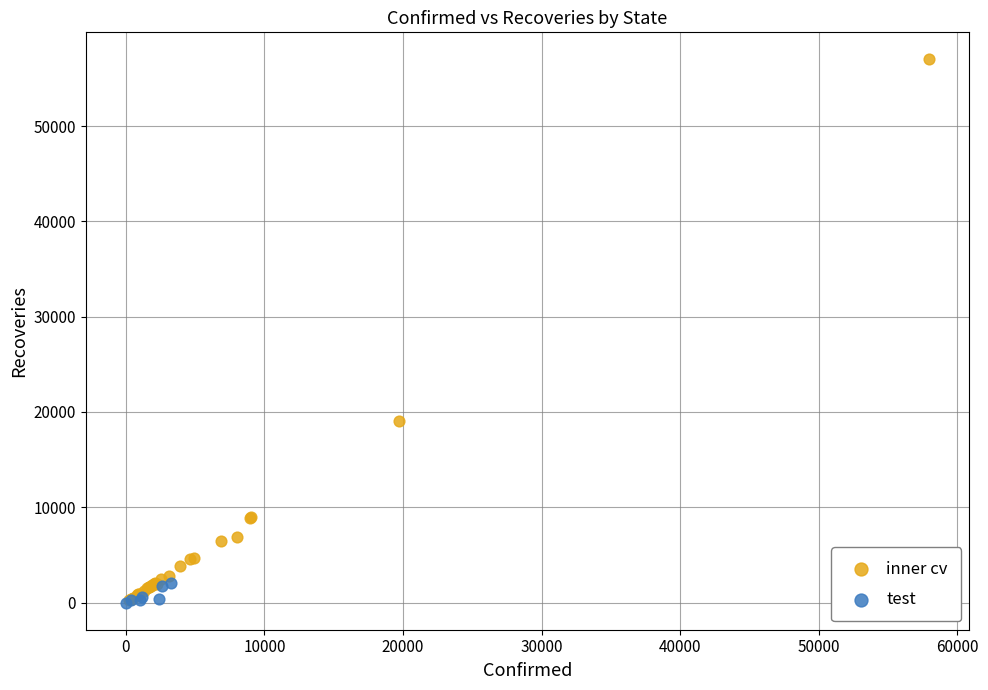

Which series reaches the maximum Y coordinate?

inner cv